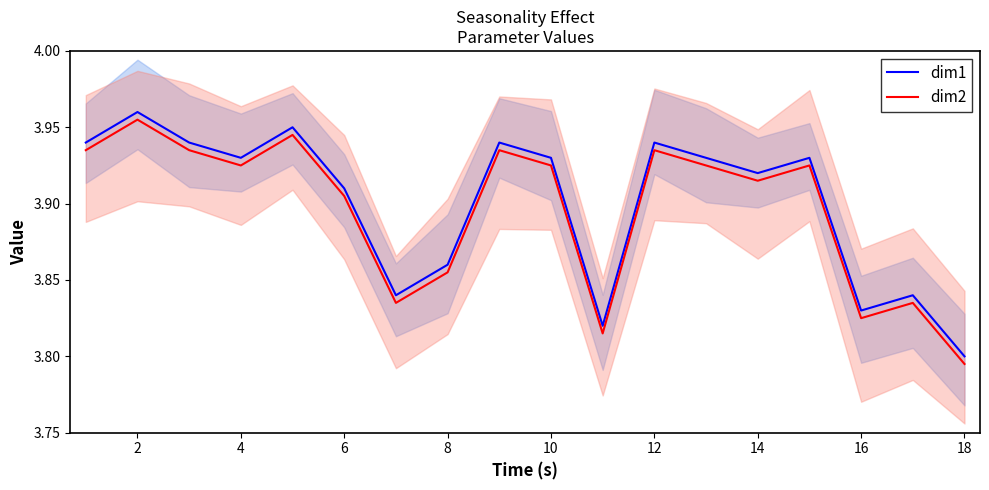

What is the difference between the maximum and minimum values in the dim2 series?

0.2